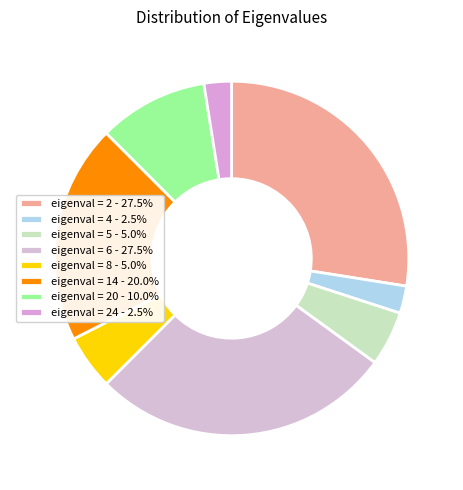

Count the number of slices in the pie.

8